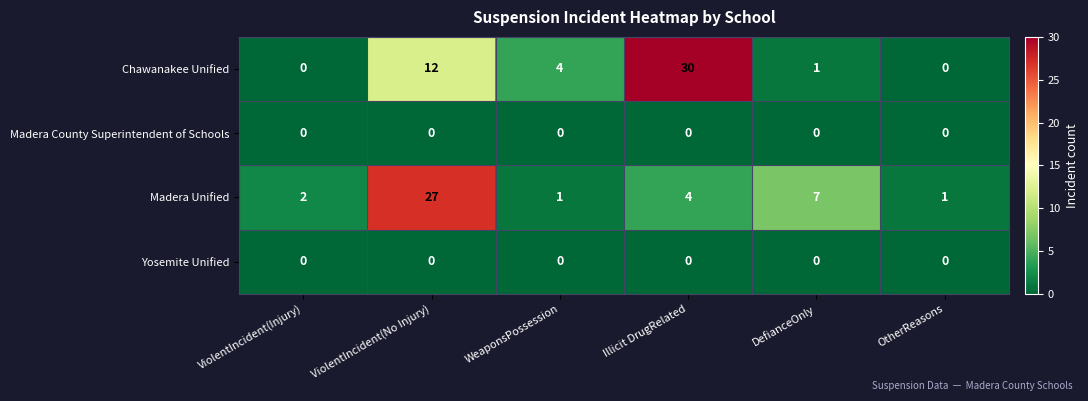

What is the highest value of the Madera Unified series?

27